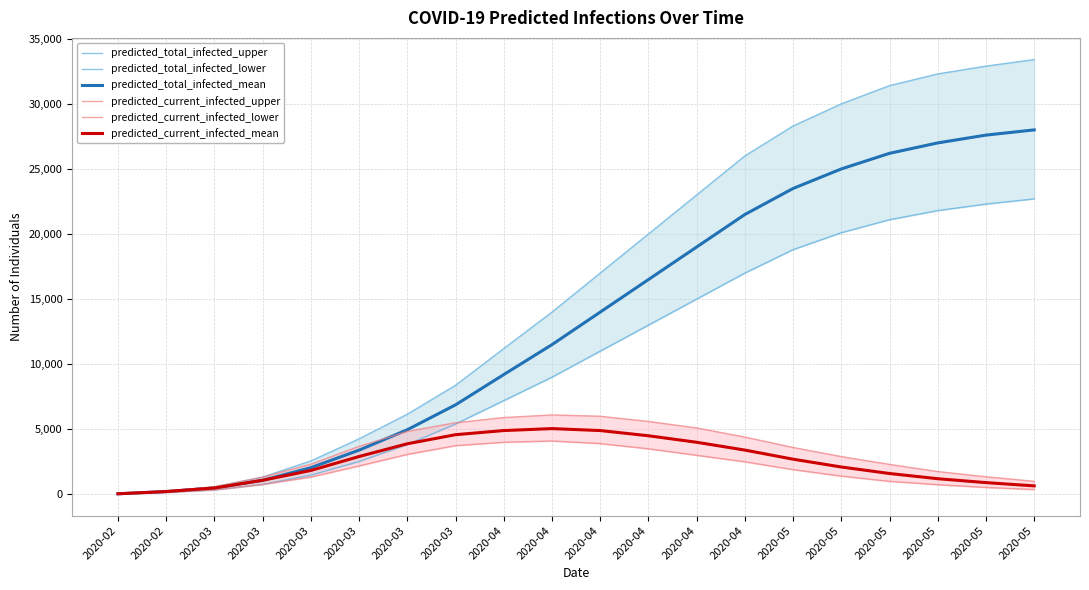

What is the difference between the highest and lowest values at 2020-03?

236